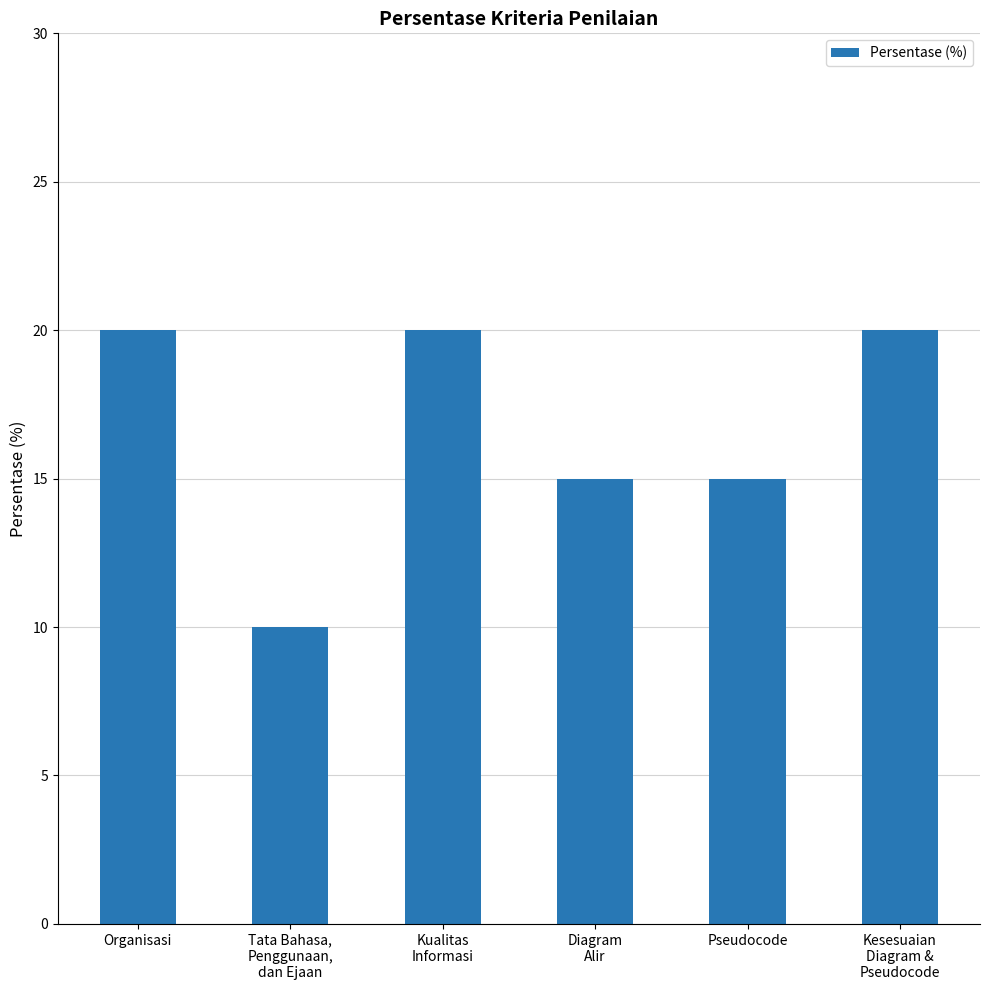

Approximately how many times larger is the value at Tata Bahasa,
Penggunaan,
dan Ejaan compared to Pseudocode?

0.7